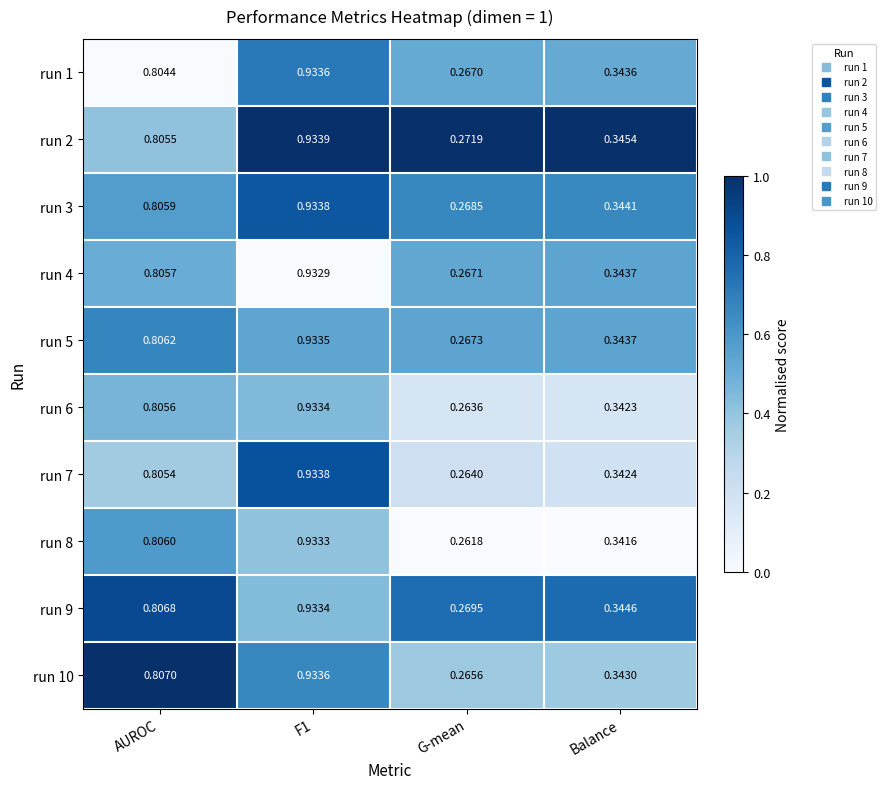

At which label is run 3 closest to 0?

G-mean